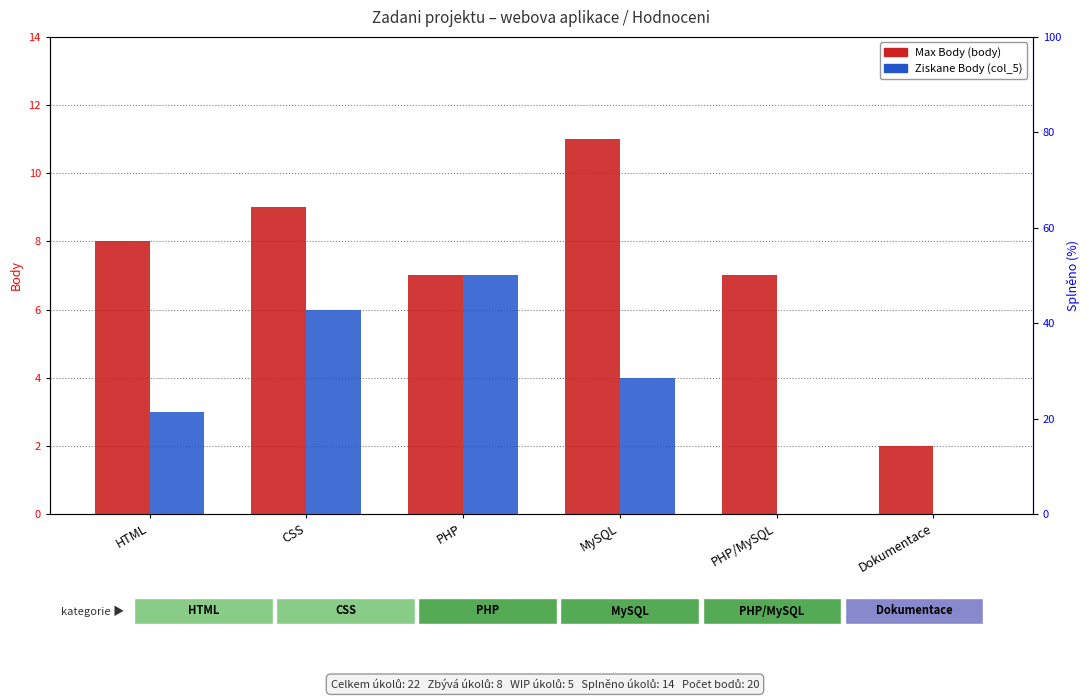

What is the highest value of the Ziskane Body (col_5) series?

7